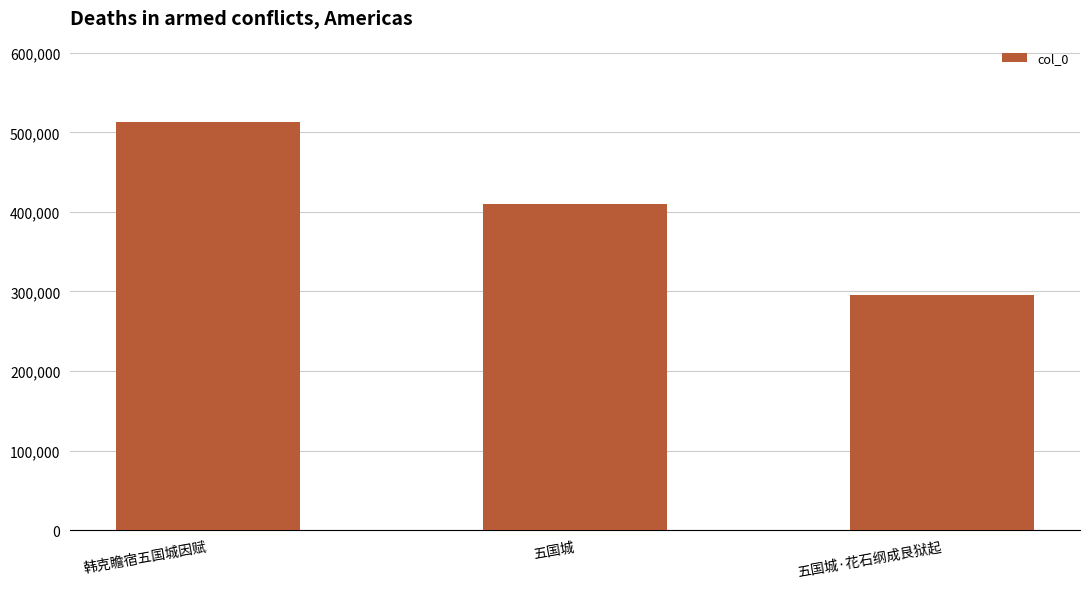

What is the ratio of the value at 五国城 to the value at 韩克瞻宿五国城因赋?

0.8